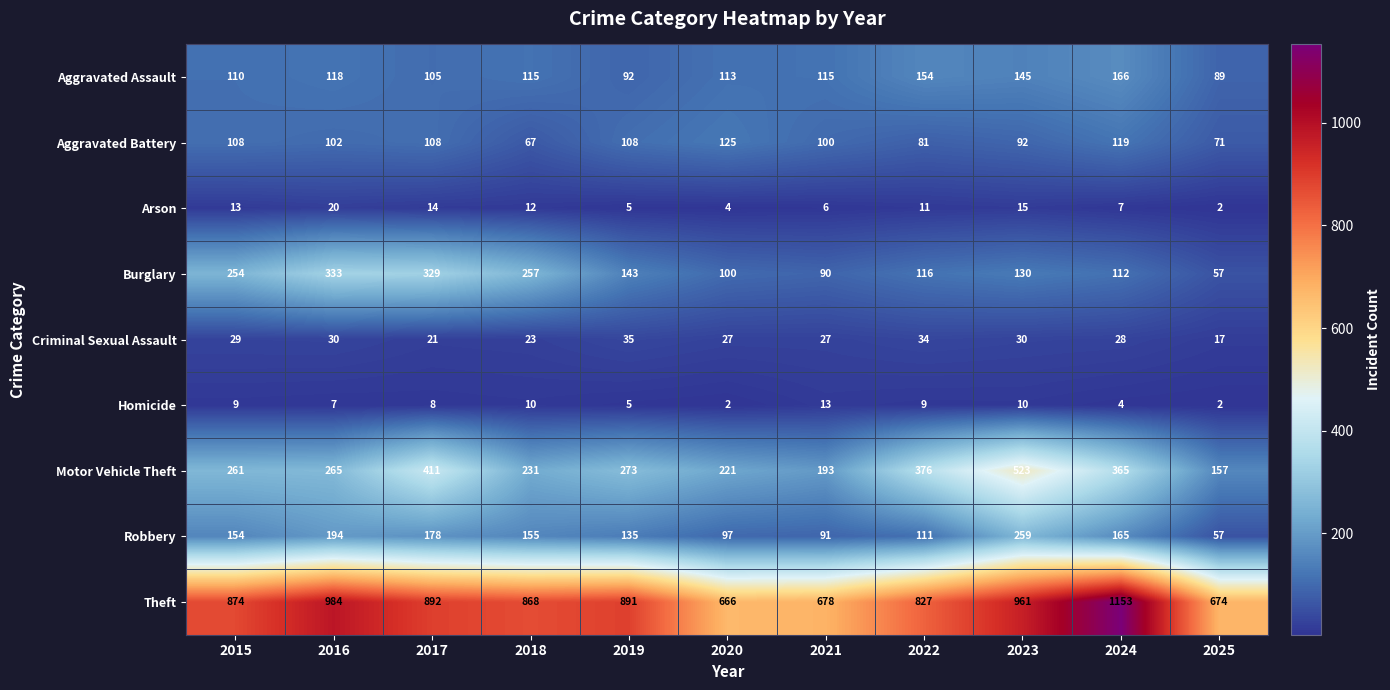

What is the approximate value of Aggravated Assault at 2021?

115